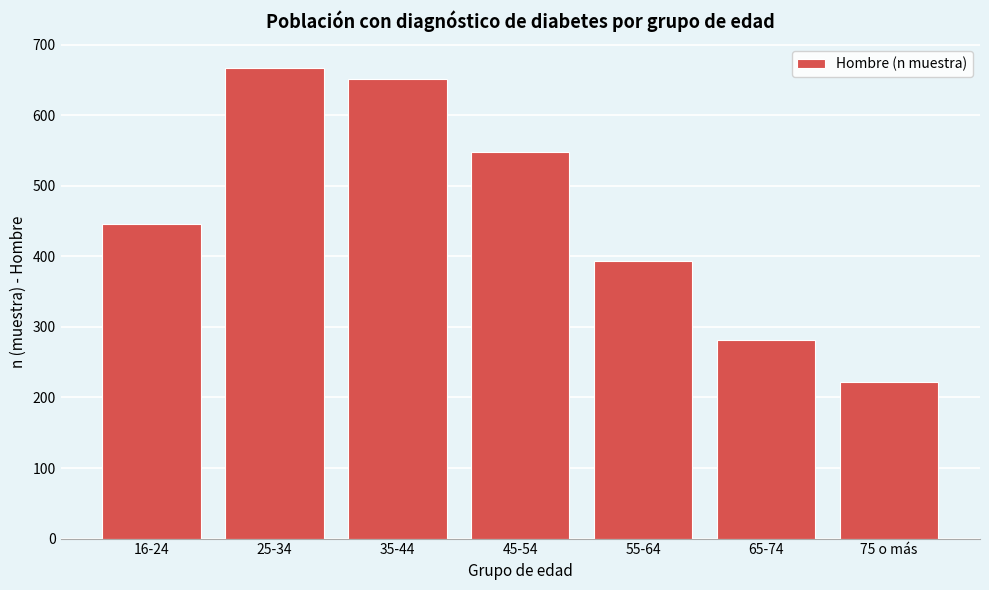

Reading left to right, list all the values displayed in this chart.

446	667	651	548	393	282	222